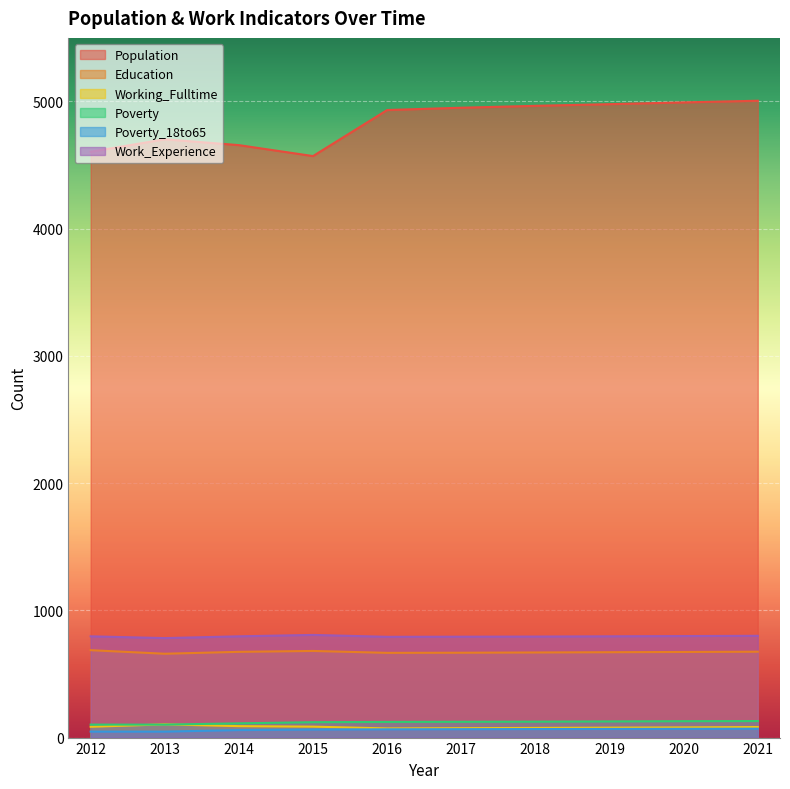

What is the greatest value displayed?

5006